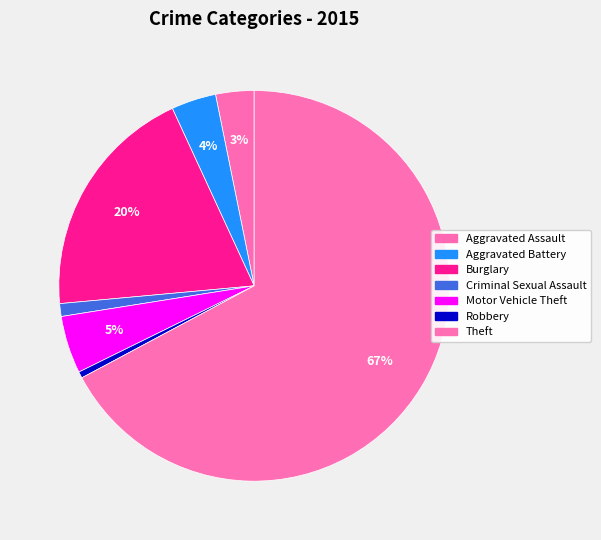

Which slice is the largest?

Theft